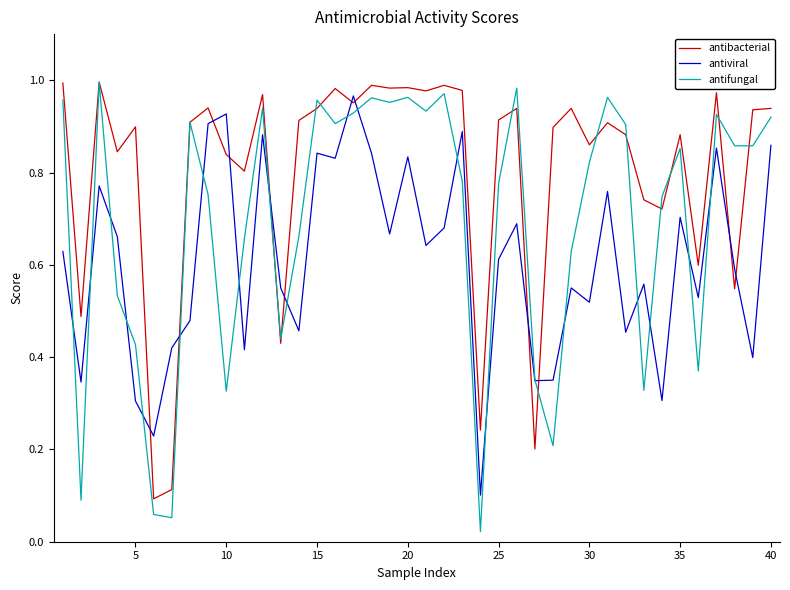

What are all the series names shown in the legend?

antibacterial, antiviral, antifungal